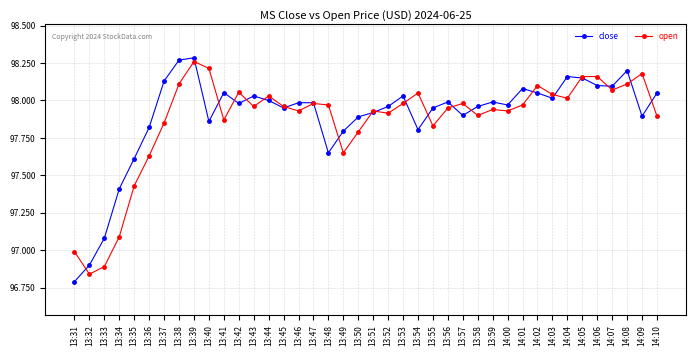

What is the label of the 3rd point from the right?

14:08